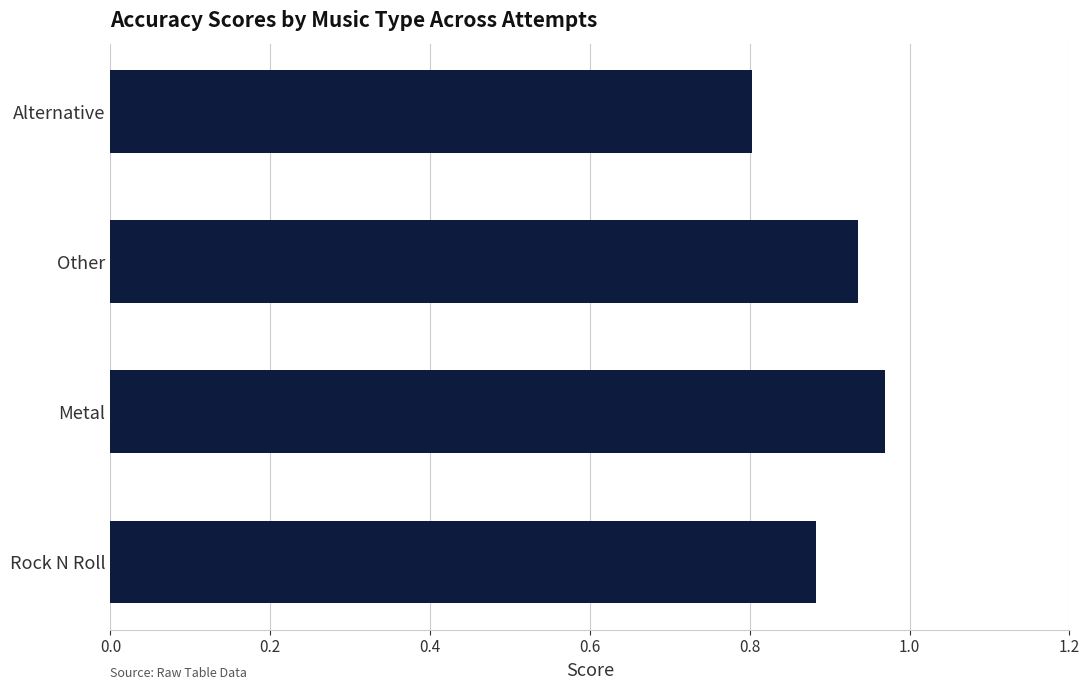

Does the chart contain stacked bars?

No